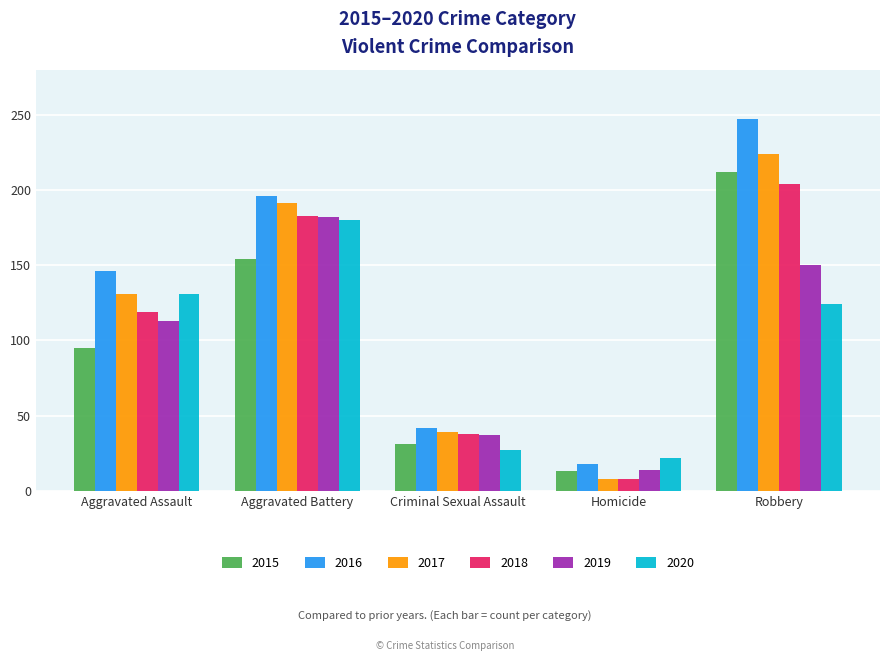

Which category has the highest value in the 2015 series?

Robbery